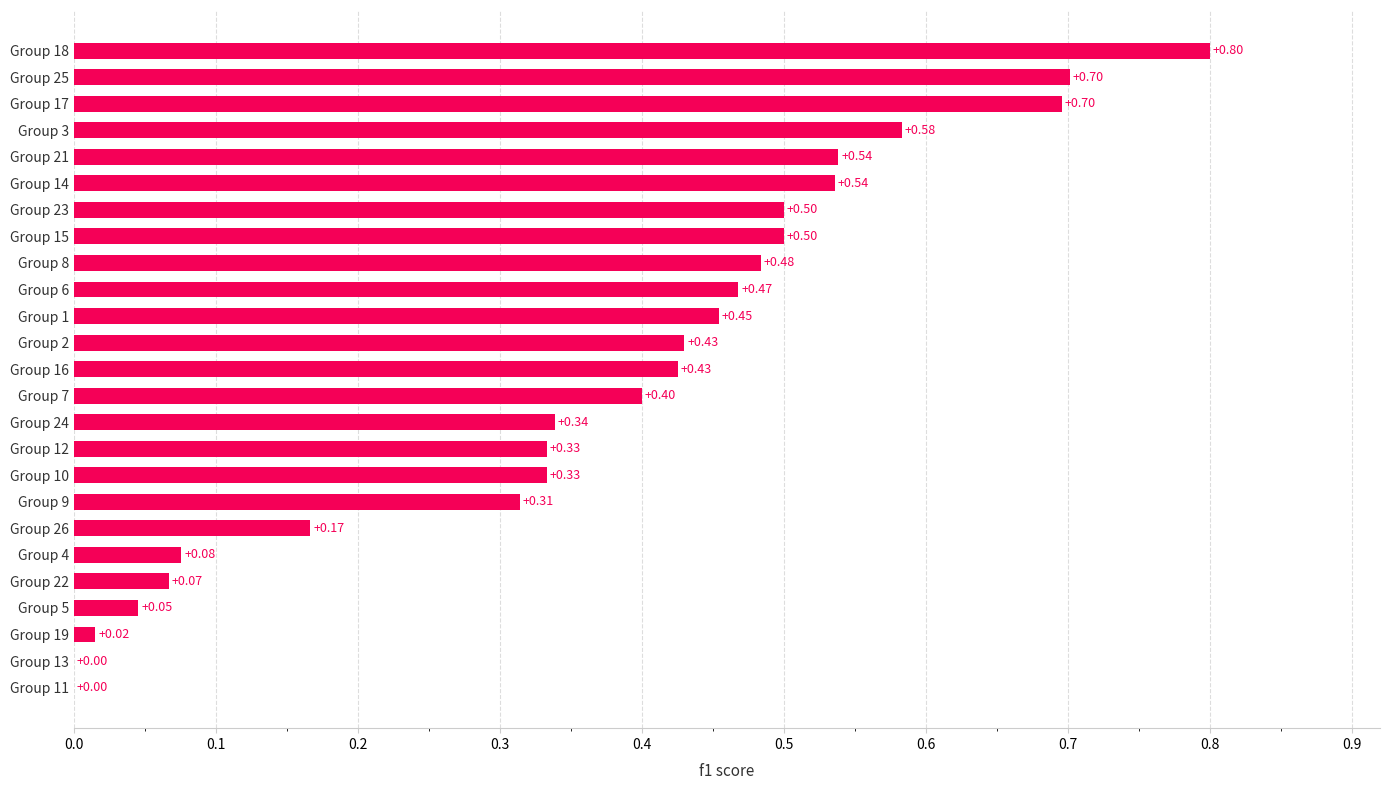

Are the bars grouped side by side (vs. stacked)?

No